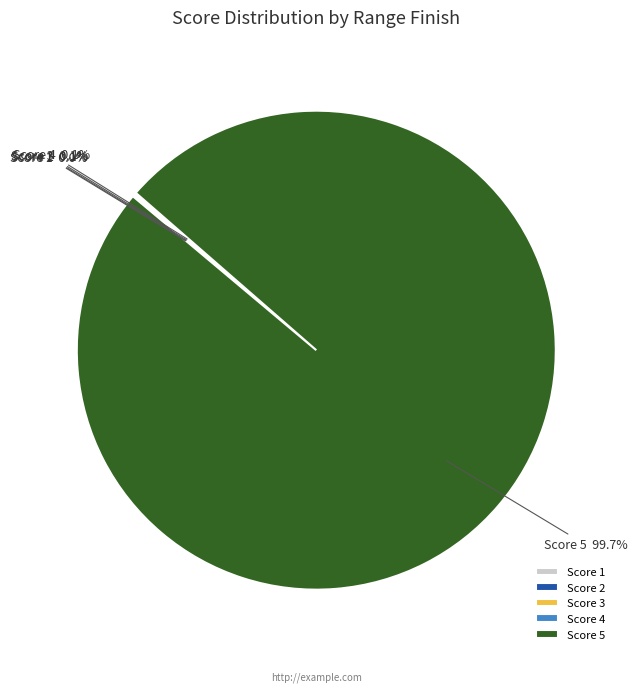

Which slice represents more than half of the pie?

Score 5